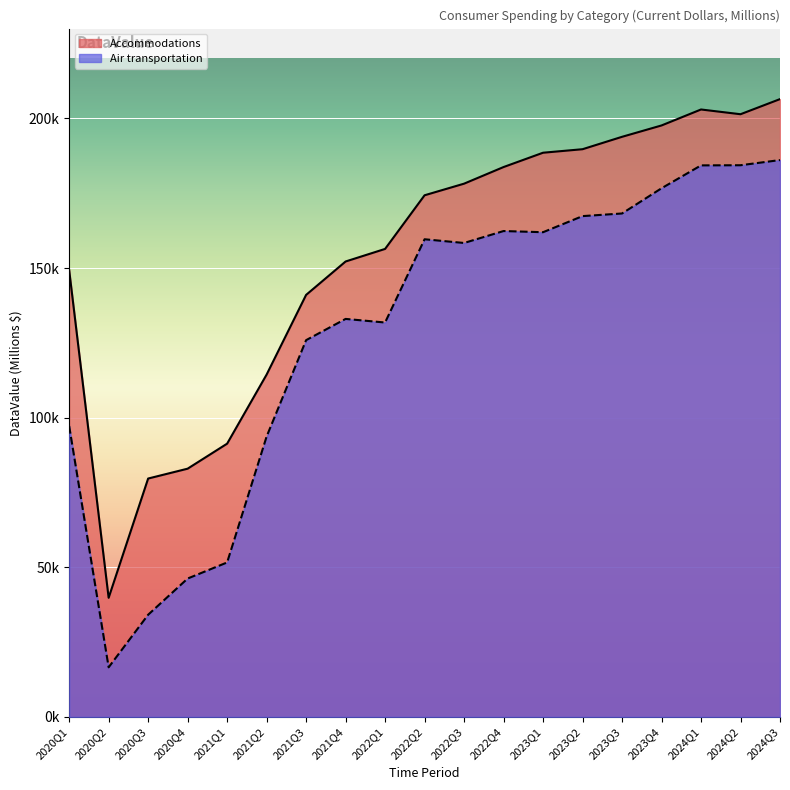

What is the maximum value shown in the chart?

206439